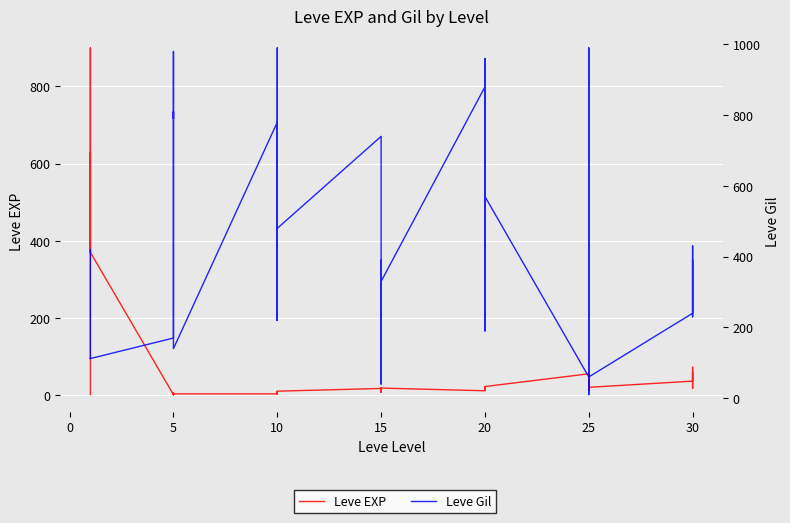

True or false: Leve Gil has a value of 112 at 5.

True